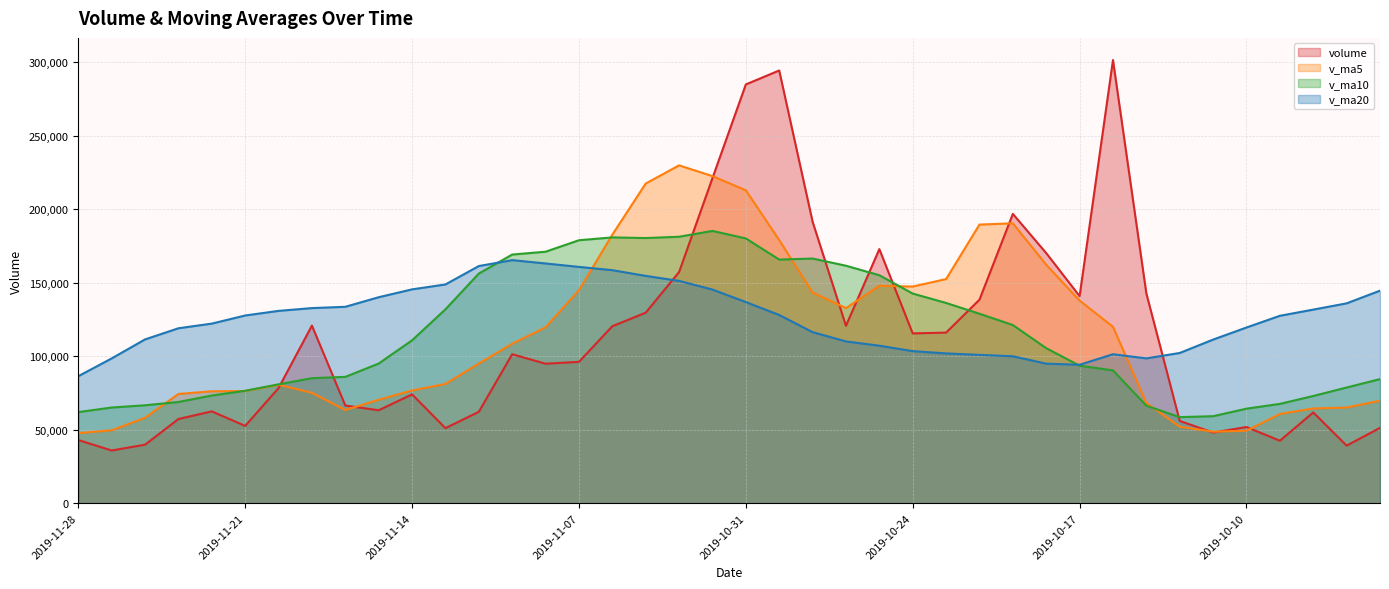

The volume series shows 35951.8 at 2019-11-25. True or false?

False